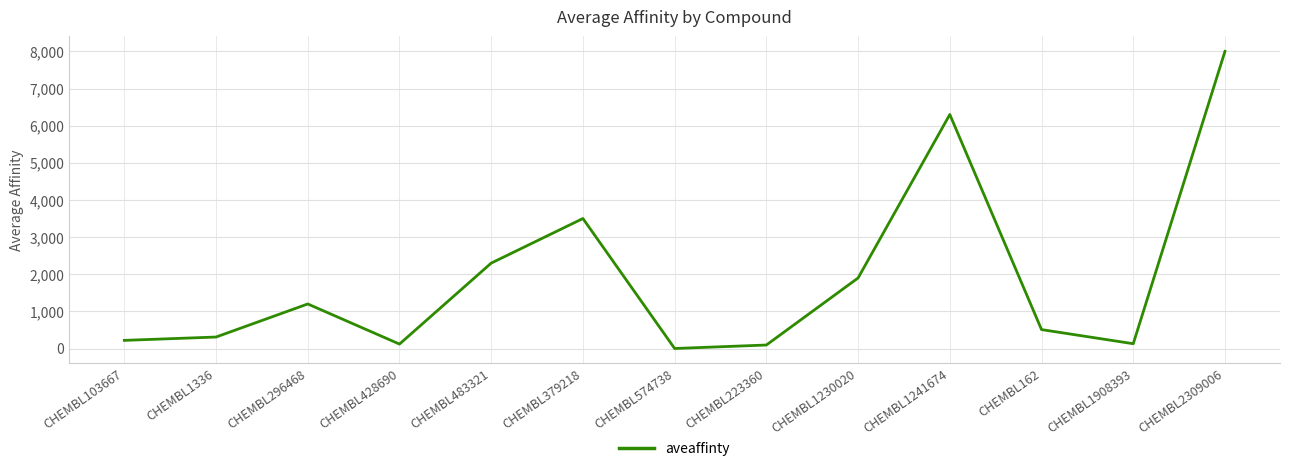

At which category does the chart reach its peak across all series?

CHEMBL2309006